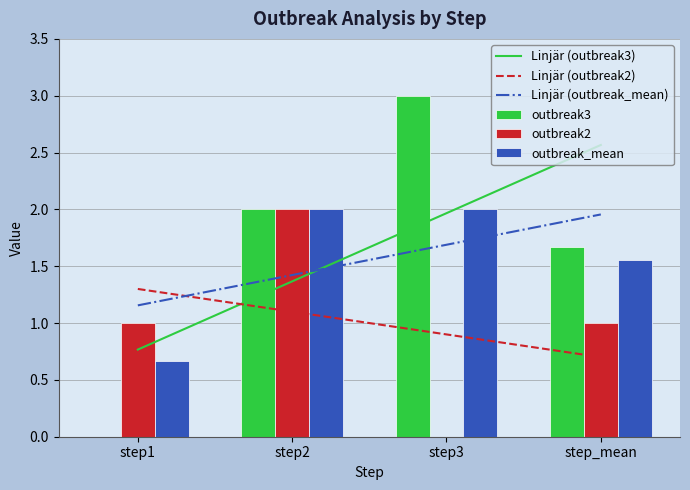

Which series has the largest total across all categories?

outbreak3